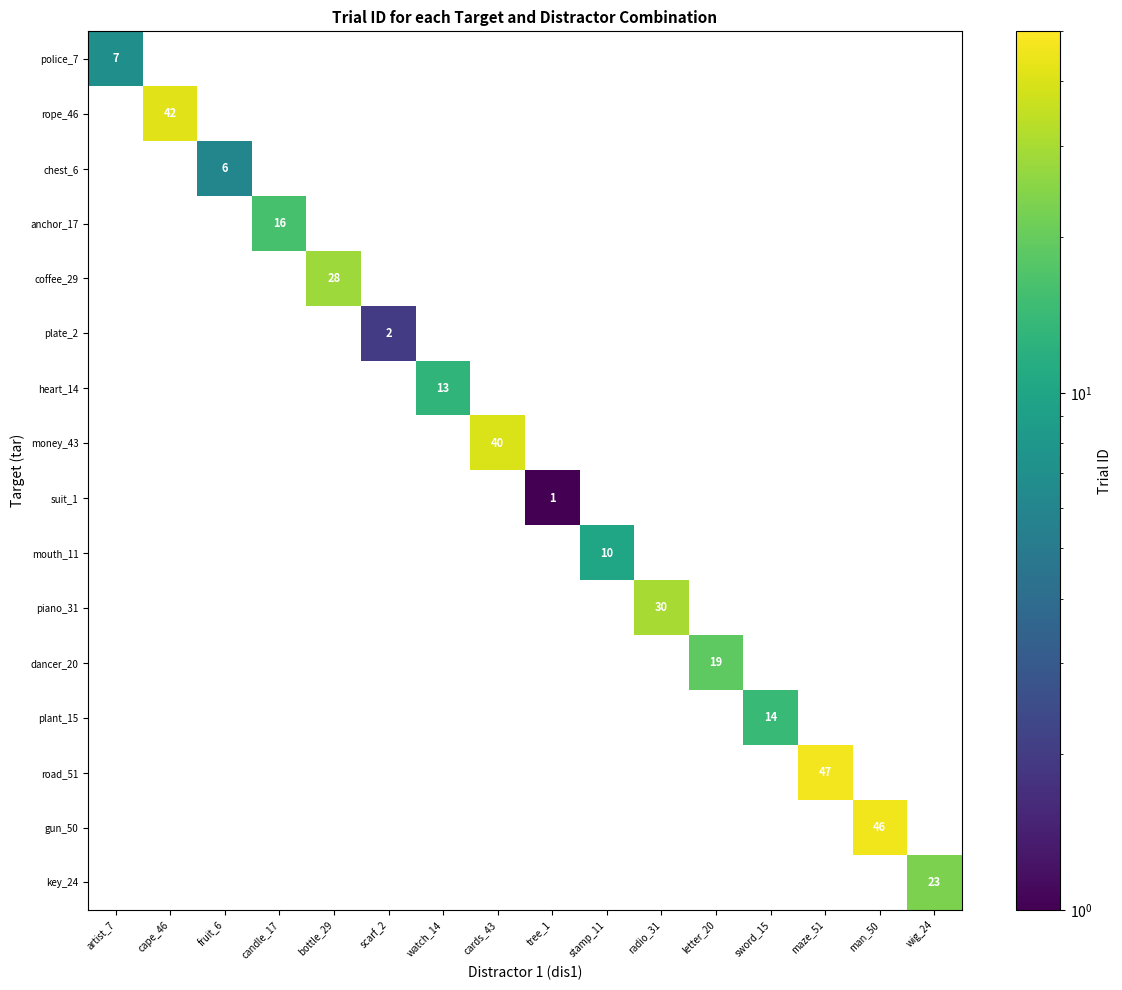

How many series are shown in this chart?

16